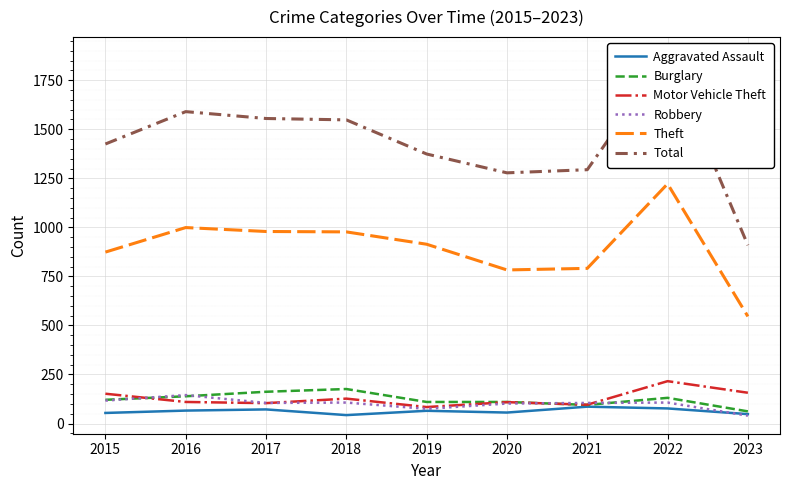

True or false: Motor Vehicle Theft and Aggravated Assault cross at least once.

False